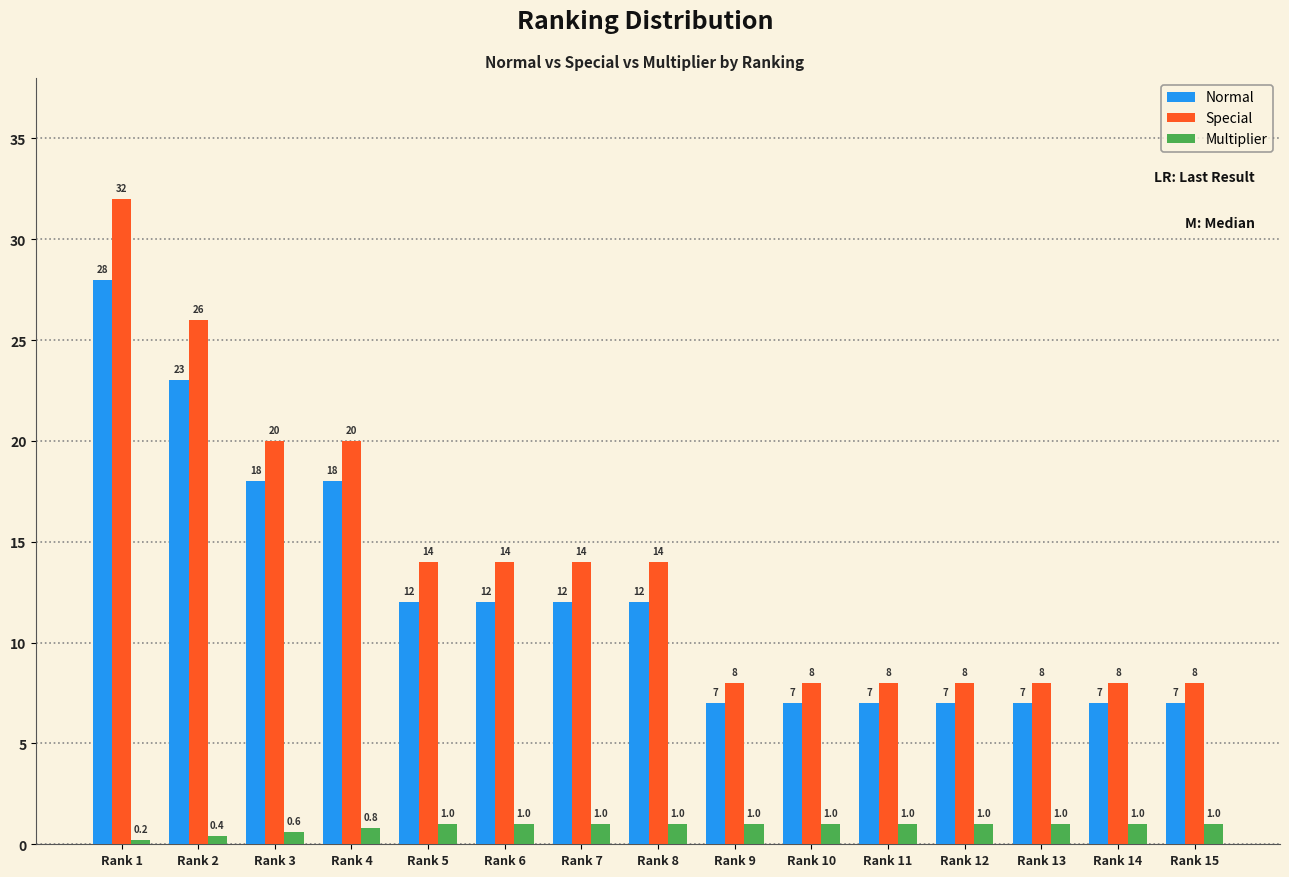

Reading left to right, transcribe all the data shown in this chart.

Normal: Rank 1=28.0	Rank 2=23.0	Rank 3=18.0	Rank 4=18.0	Rank 5=12.0	Rank 6=12.0	Rank 7=12.0	Rank 8=12.0	Rank 9=7.0	Rank 10=7.0	Rank 11=7.0	Rank 12=7.0	Rank 13=7.0	Rank 14=7.0	Rank 15=7.0
Special: Rank 1=32.0	Rank 2=26.0	Rank 3=20.0	Rank 4=20.0	Rank 5=14.0	Rank 6=14.0	Rank 7=14.0	Rank 8=14.0	Rank 9=8.0	Rank 10=8.0	Rank 11=8.0	Rank 12=8.0	Rank 13=8.0	Rank 14=8.0	Rank 15=8.0
Multiplier: Rank 1=0.2	Rank 2=0.4	Rank 3=0.6	Rank 4=0.8	Rank 5=1.0	Rank 6=1.0	Rank 7=1.0	Rank 8=1.0	Rank 9=1.0	Rank 10=1.0	Rank 11=1.0	Rank 12=1.0	Rank 13=1.0	Rank 14=1.0	Rank 15=1.0